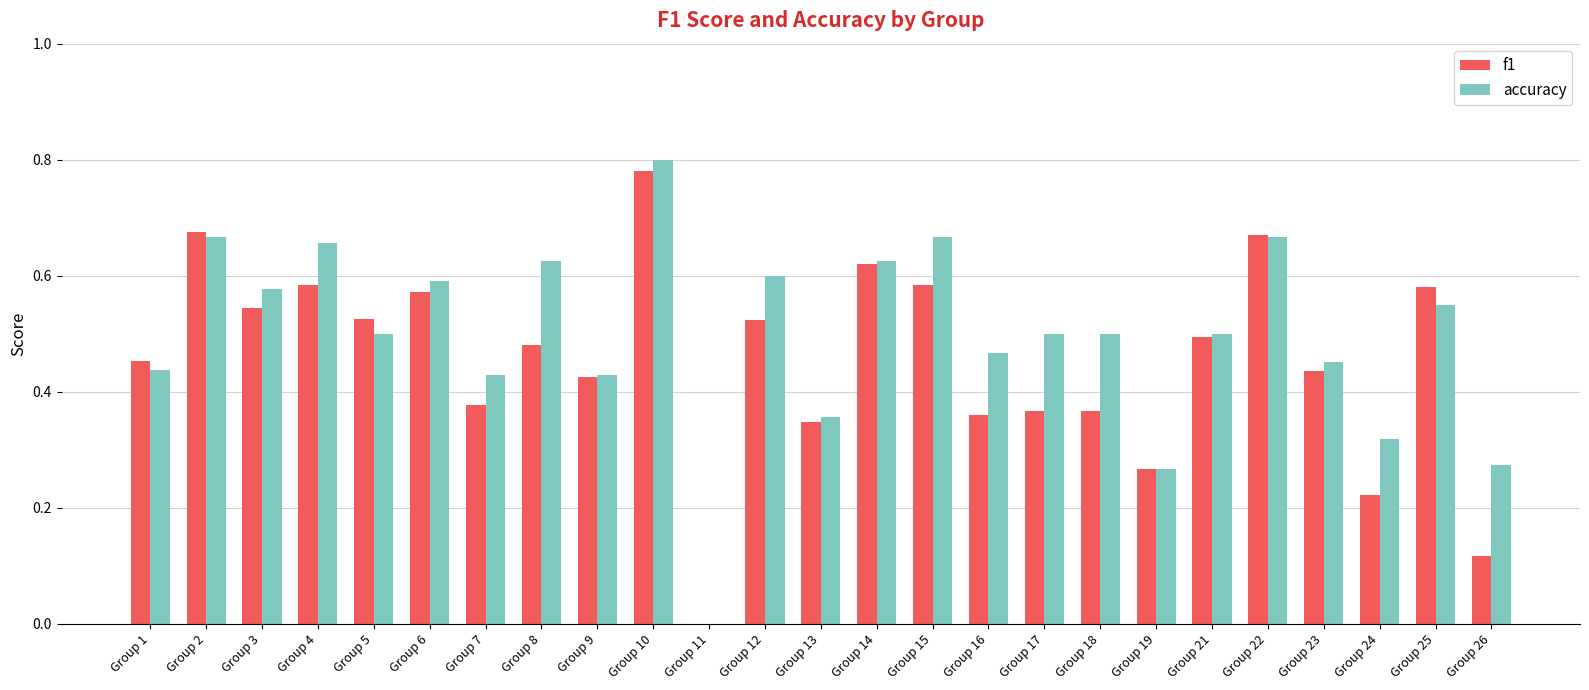

What are all the series names shown in the legend?

f1, accuracy